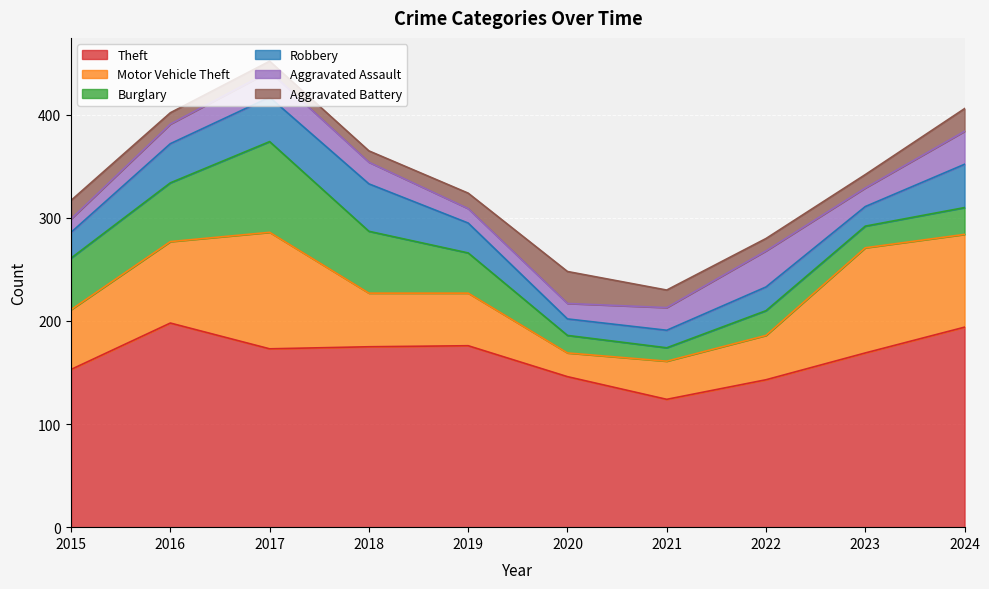

Is it true that Theft equals 317 at 2024?

False